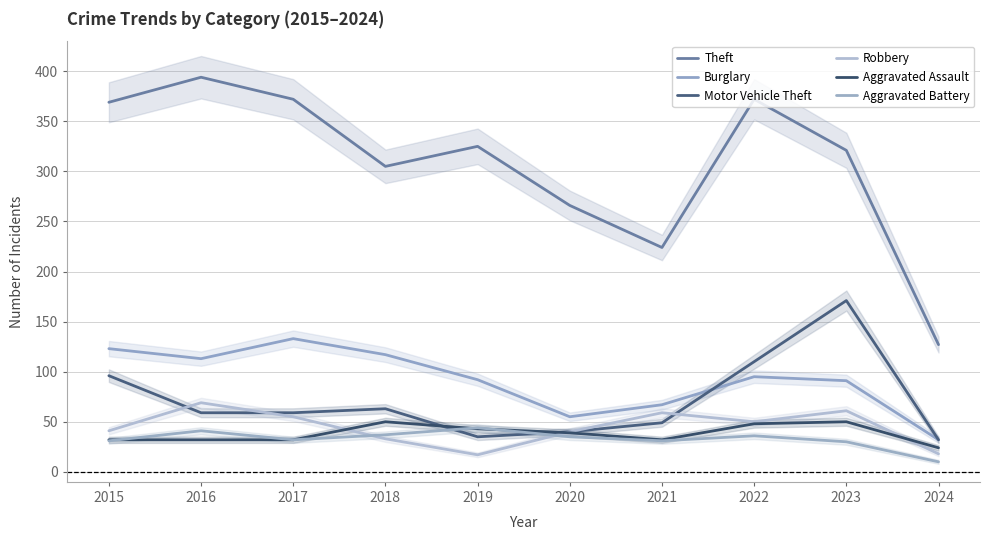

What is the total value across all series at 2017?

683